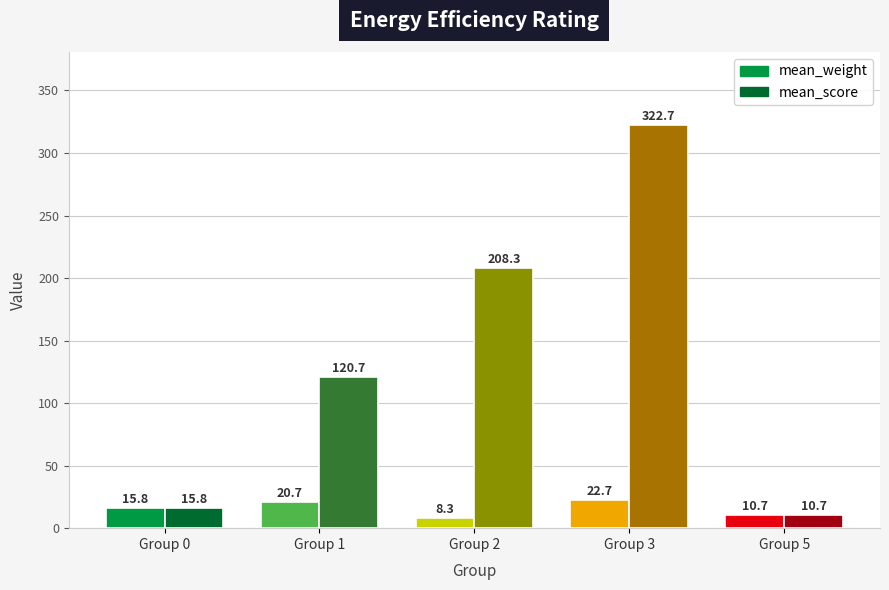

How many data points in mean_weight are above 15?

3